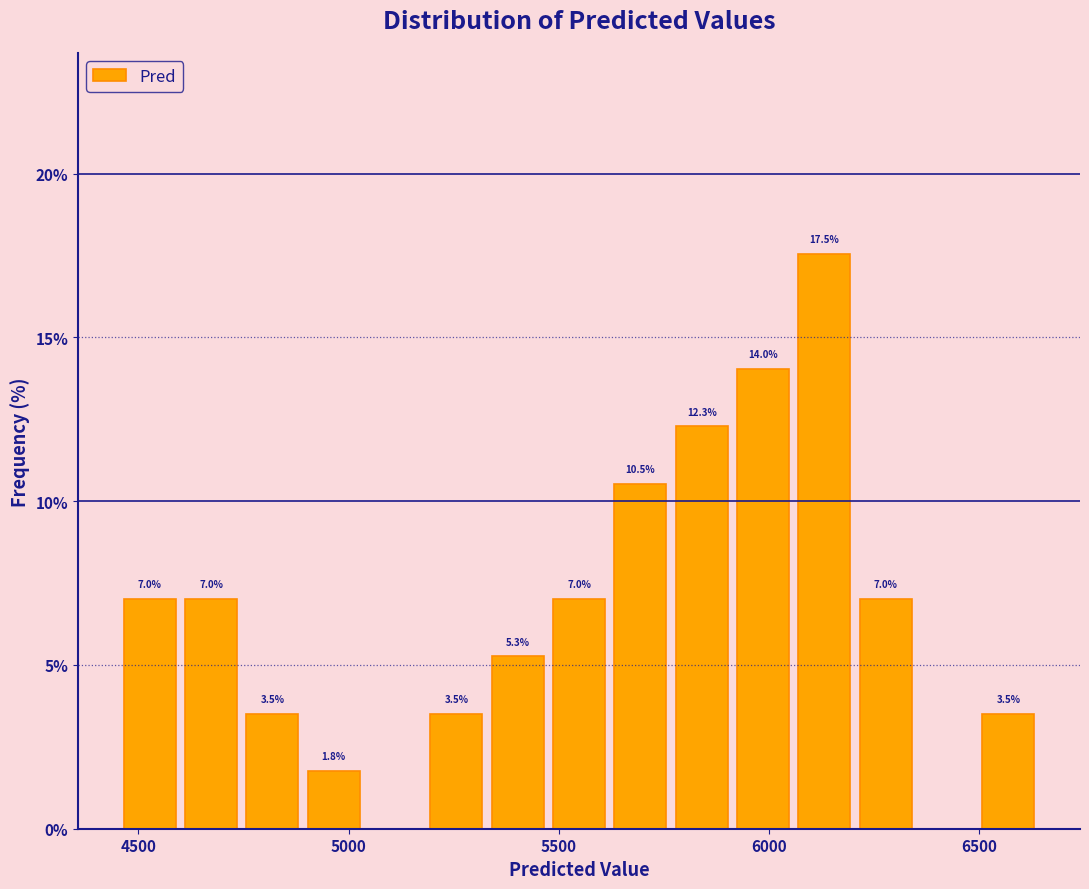

Around what value on the x-axis is the tallest bar? Give the approximate position of its centre, as read against the axis.

6150